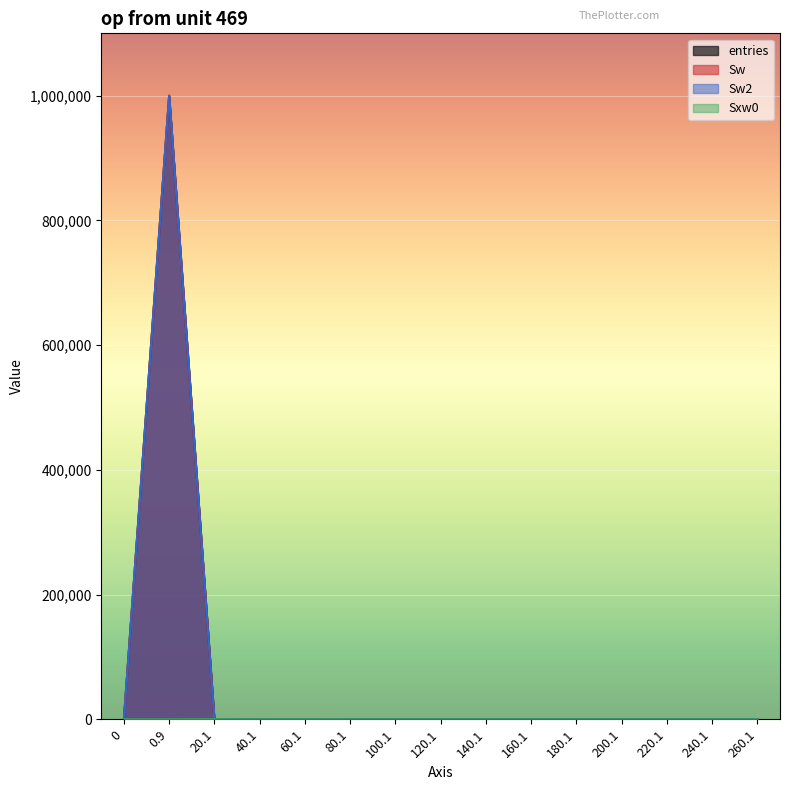

Which series has the widest spread of values?

entries